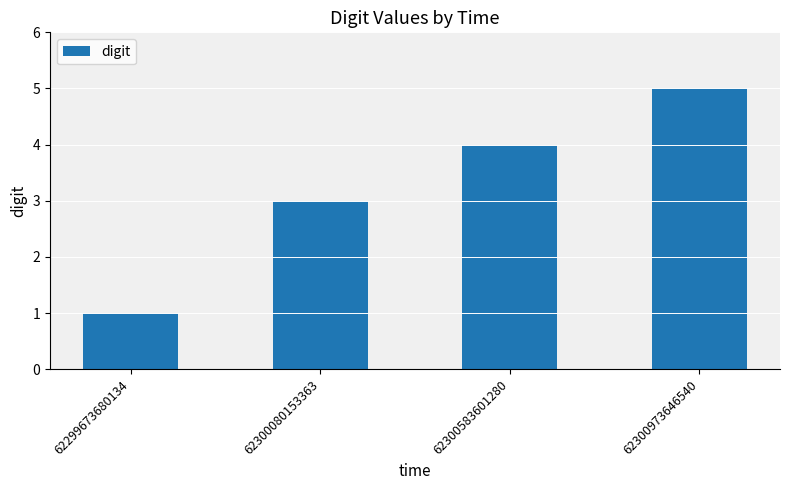

At which category does the chart reach its peak across all series?

62300973646540